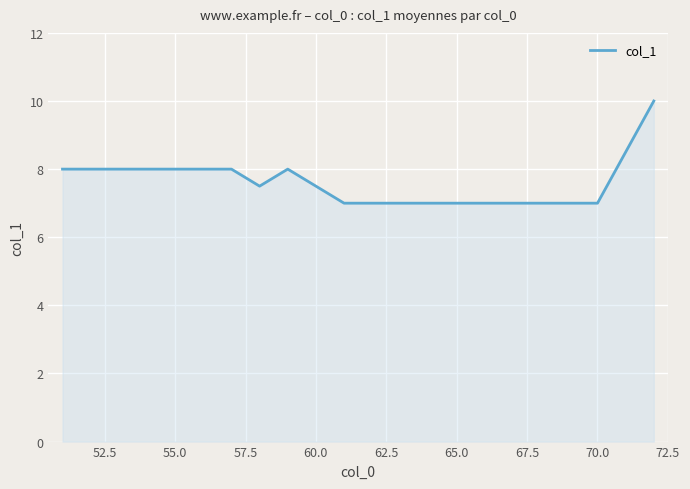

What is the difference between the maximum and second lowest values?

3.0